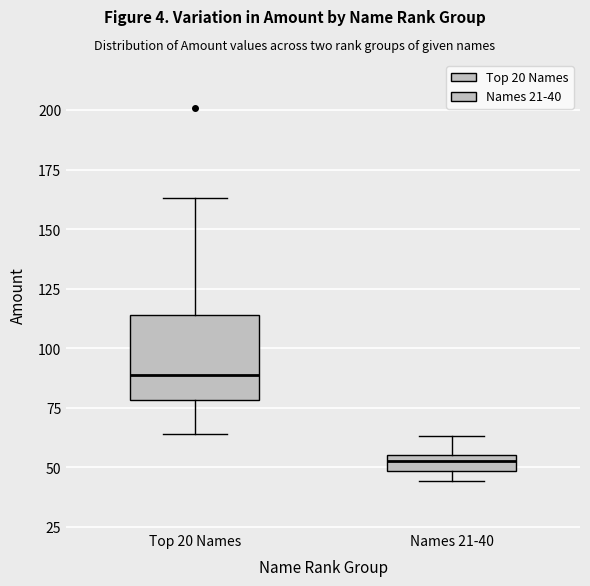

Where is the lower edge of the box for Top 20 Names on the y-axis? The values are not printed on the chart, so give them approximately, as read against the axis.

80